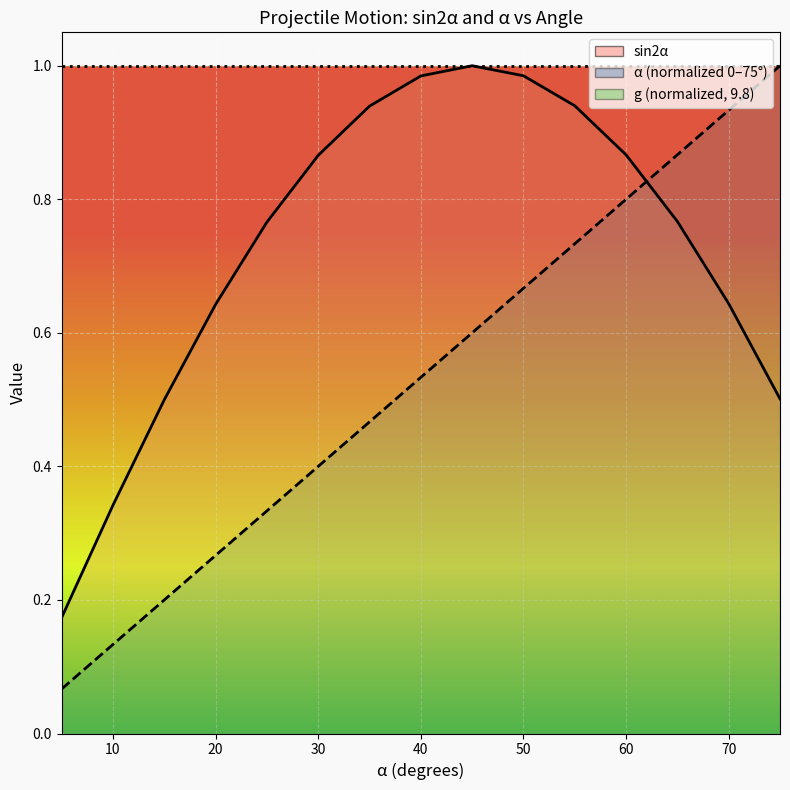

Reading left to right, list all the values displayed in this chart.

sin2α: 0.2	0.3	0.5	0.6	0.8	0.9	0.9	1.0	1.0	1.0	0.9	0.9	0.8	0.6	0.5
α: 0.1	0.1	0.2	0.3	0.3	0.4	0.5	0.5	0.6	0.7	0.7	0.8	0.9	0.9	1.0